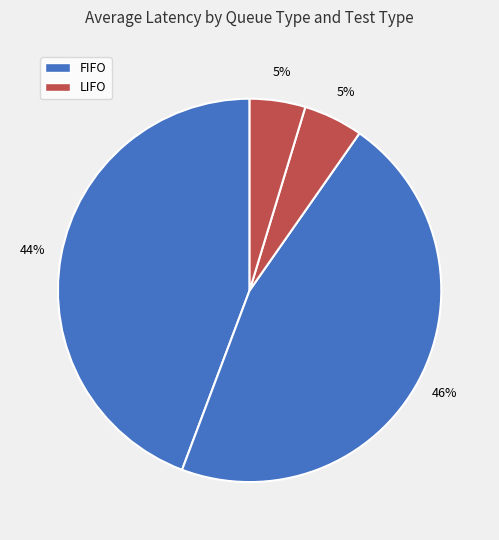

How many slices are in this pie chart?

4